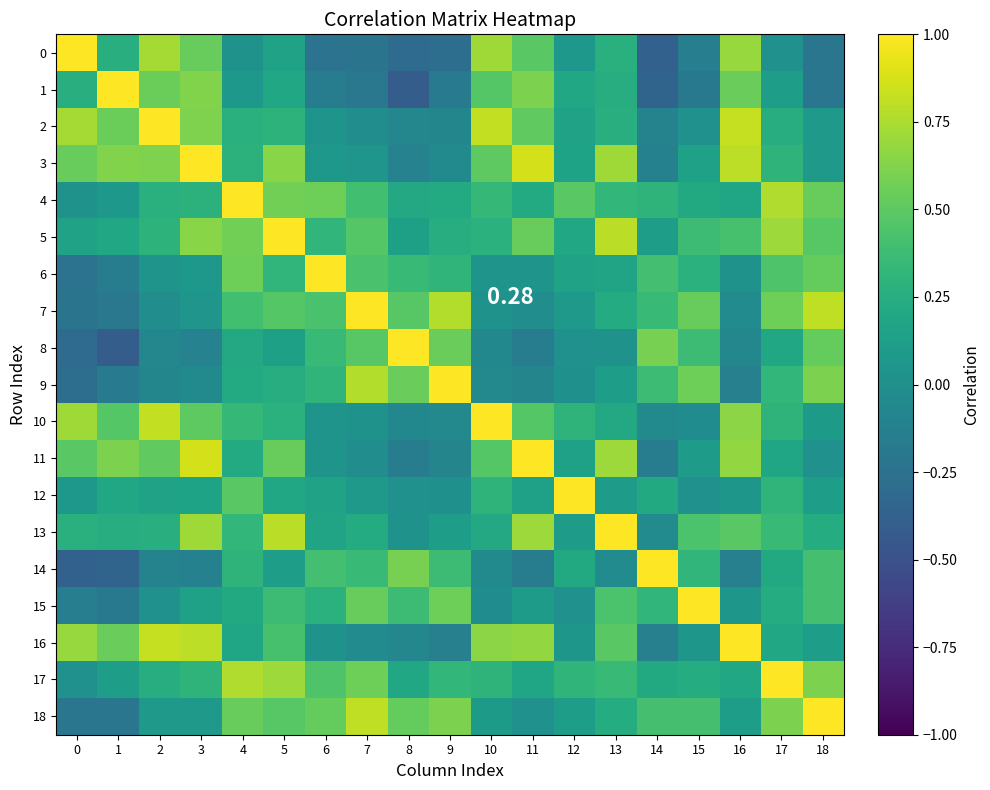

At which label does 15 reach its peak?

15